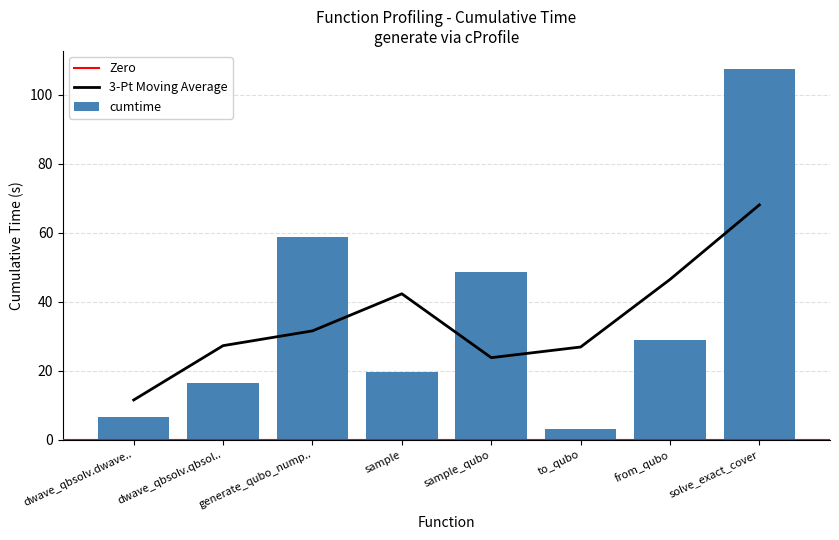

Where is cumtime nearest to the value 55?

generate_qubo_nump..